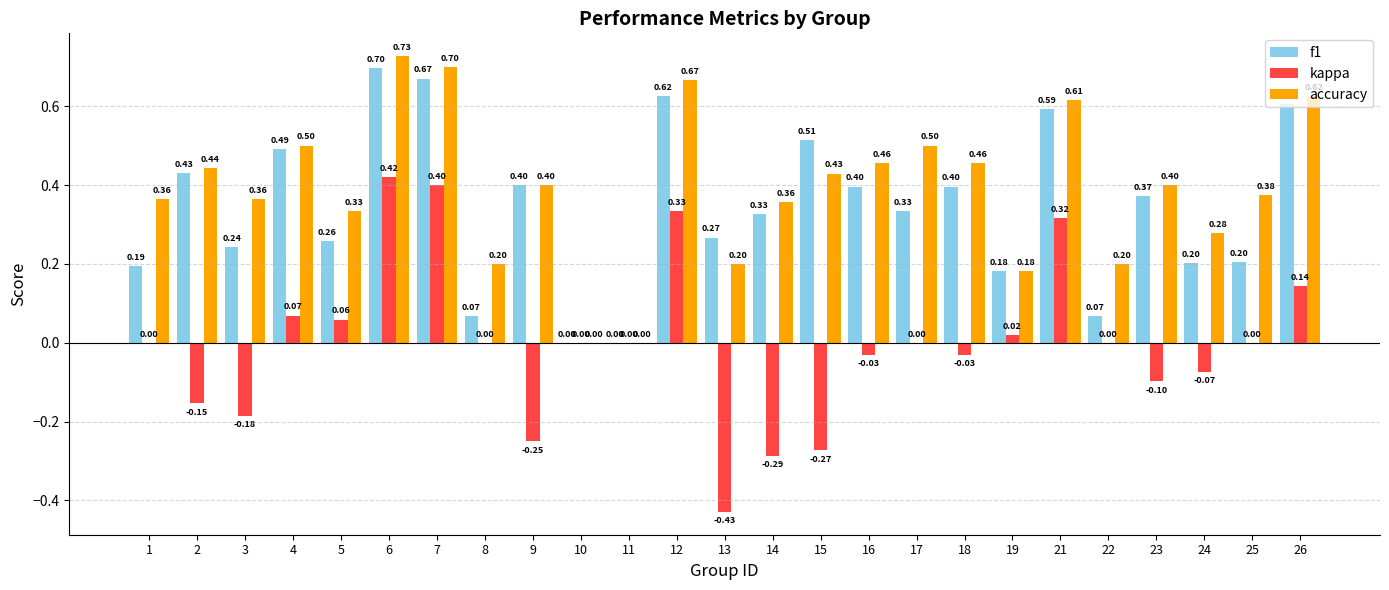

What is the sum of all f1 values?

8.5